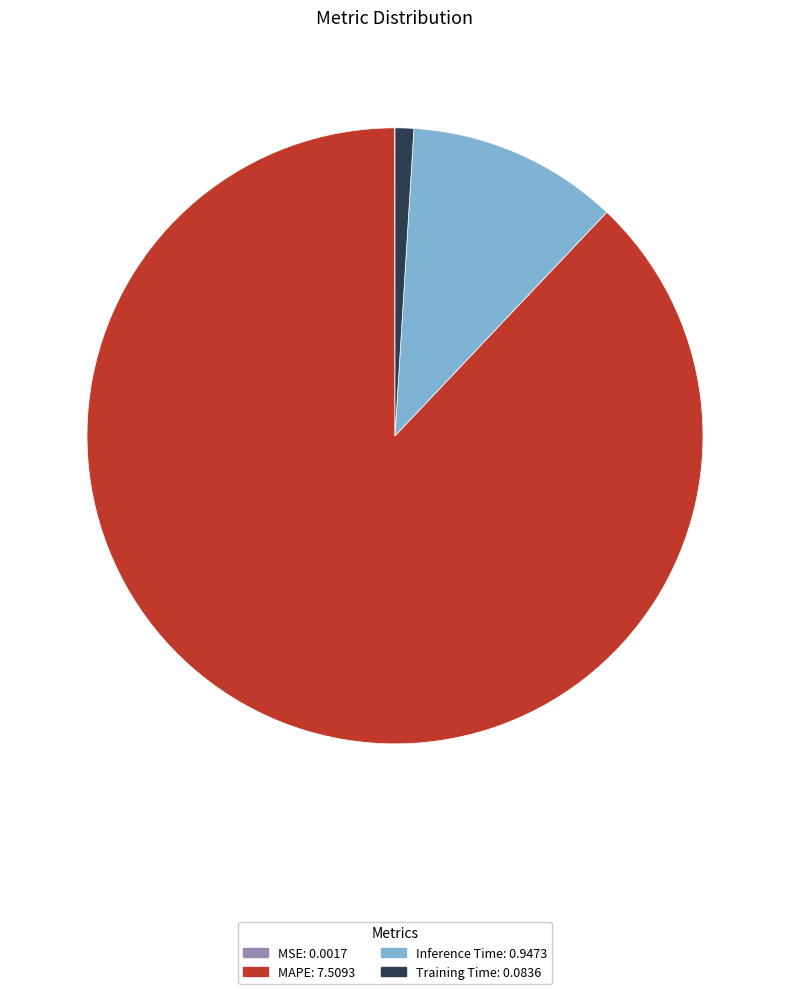

Which slice represents more than half of the pie?

MAPE